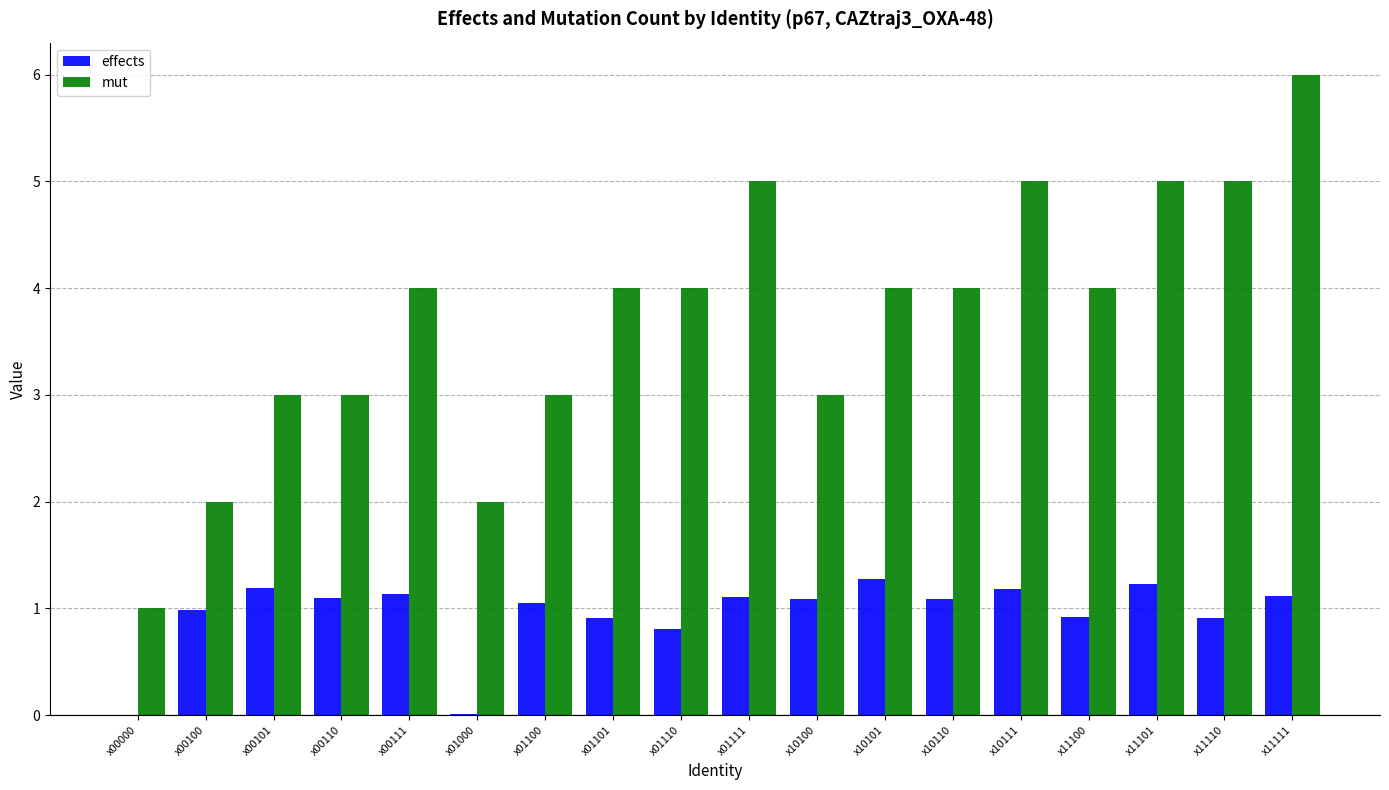

The value of mut at x01000 is 2.0. True or false?

True